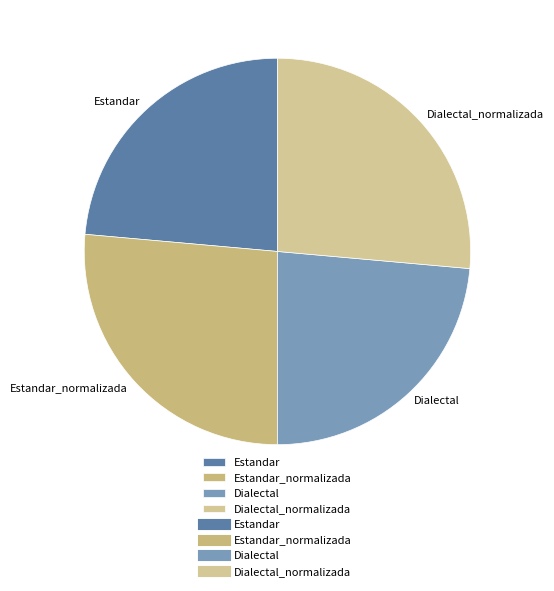

Is there any slice that represents more than half of the pie?

No